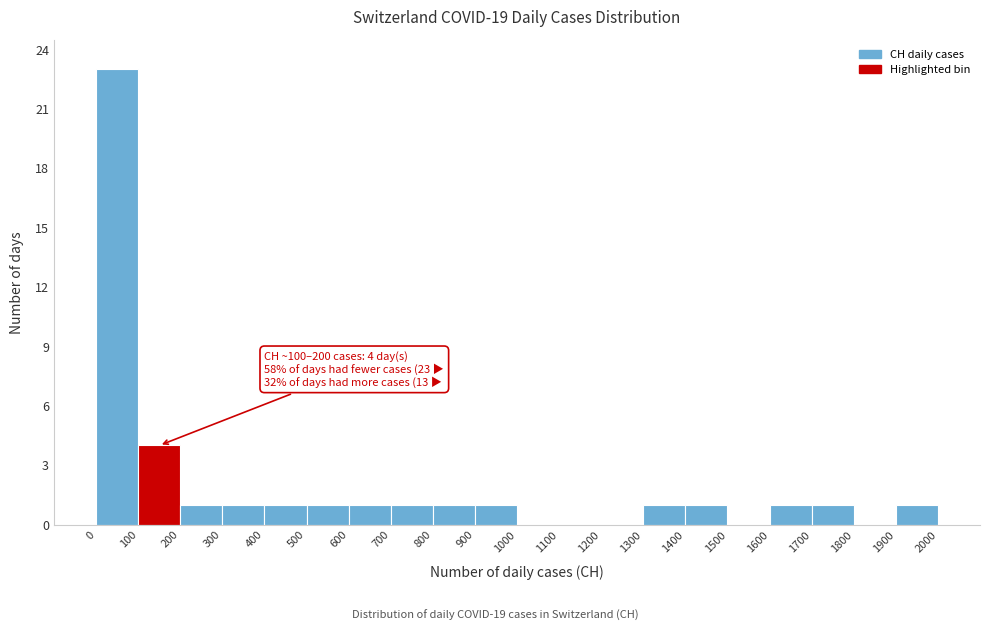

Which range on the x-axis has the tallest bar?

0 to 100